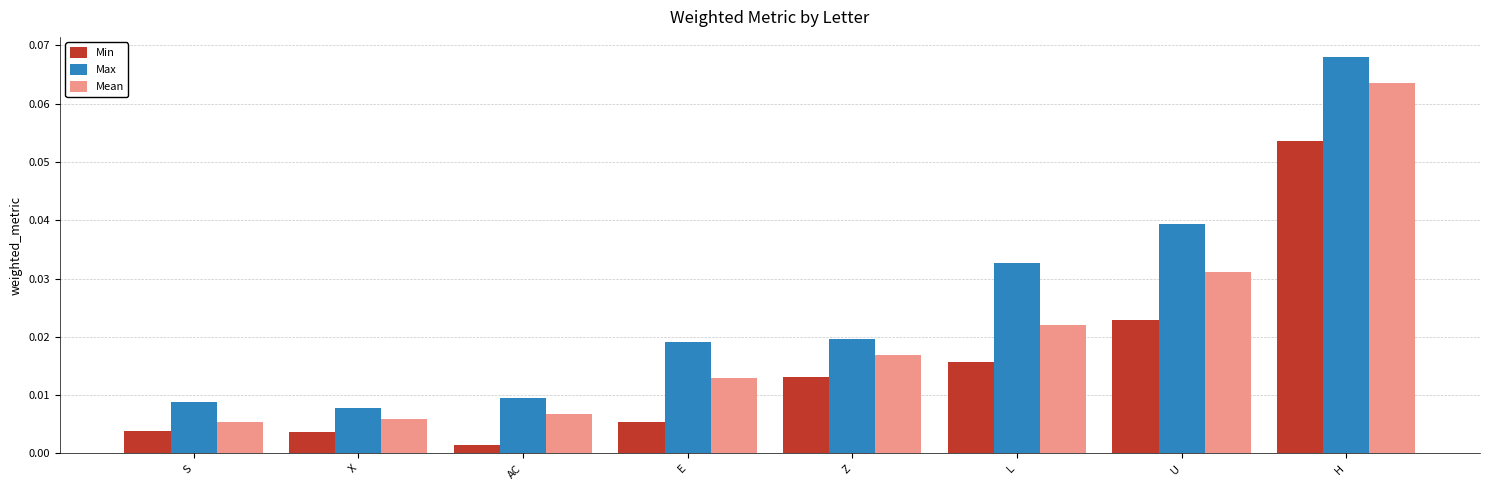

How many Max values are between 0 and 1?

8